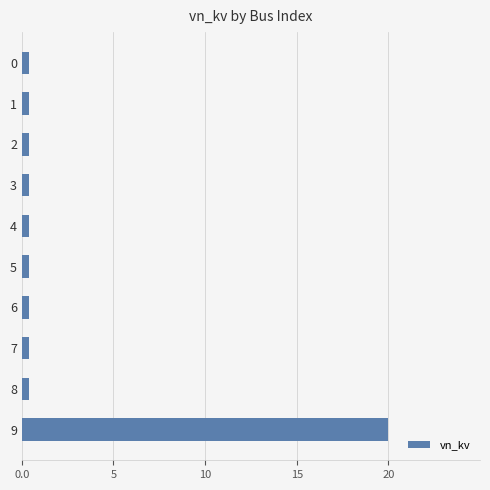

Count the number of data series in this chart.

1